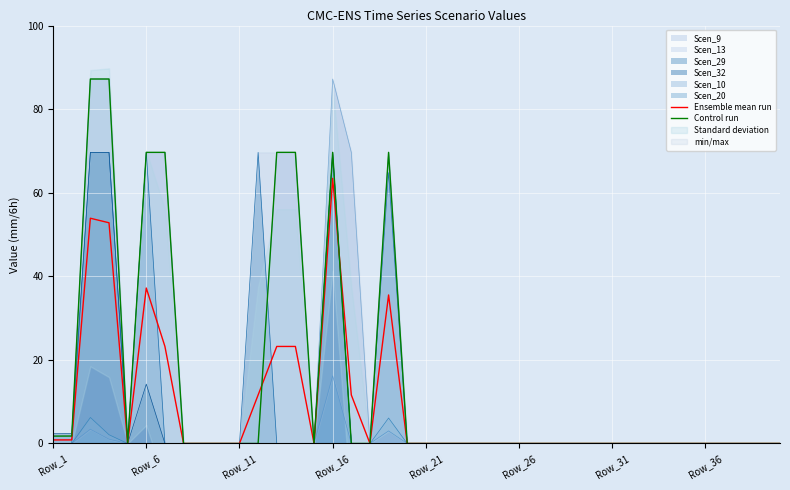

Which category has the lowest value in the Control run series?

Row_21